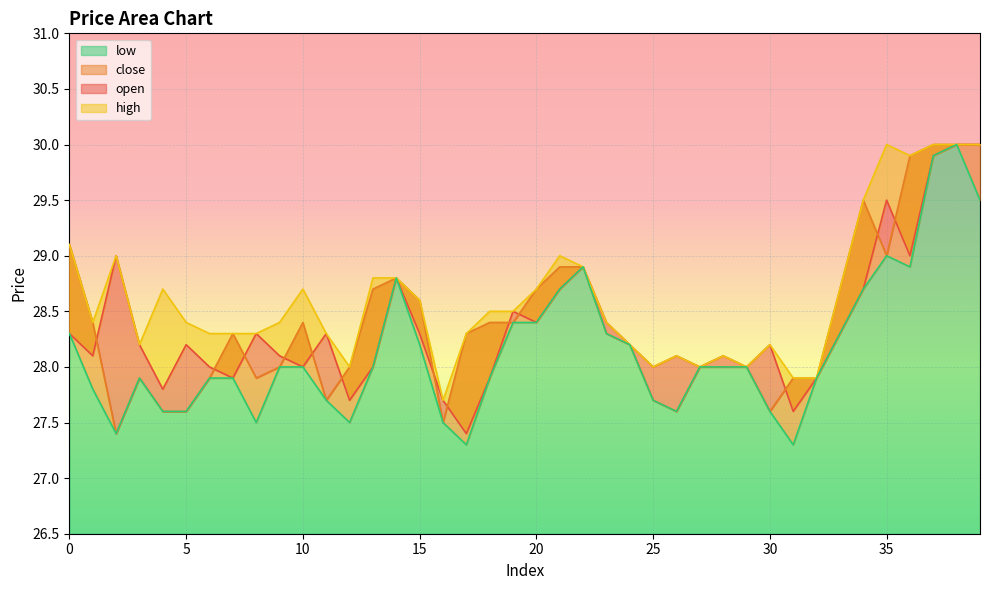

Which has a higher value, 13 or 28?

28